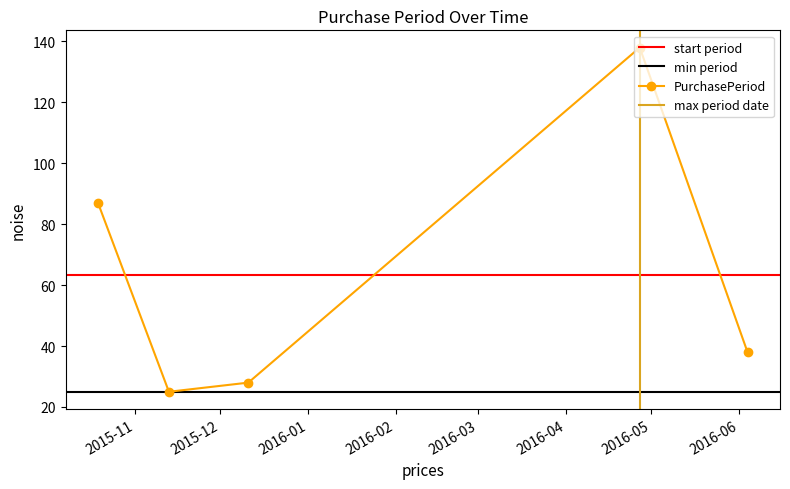

The value at 2016-06-04 is 55. True or false?

False